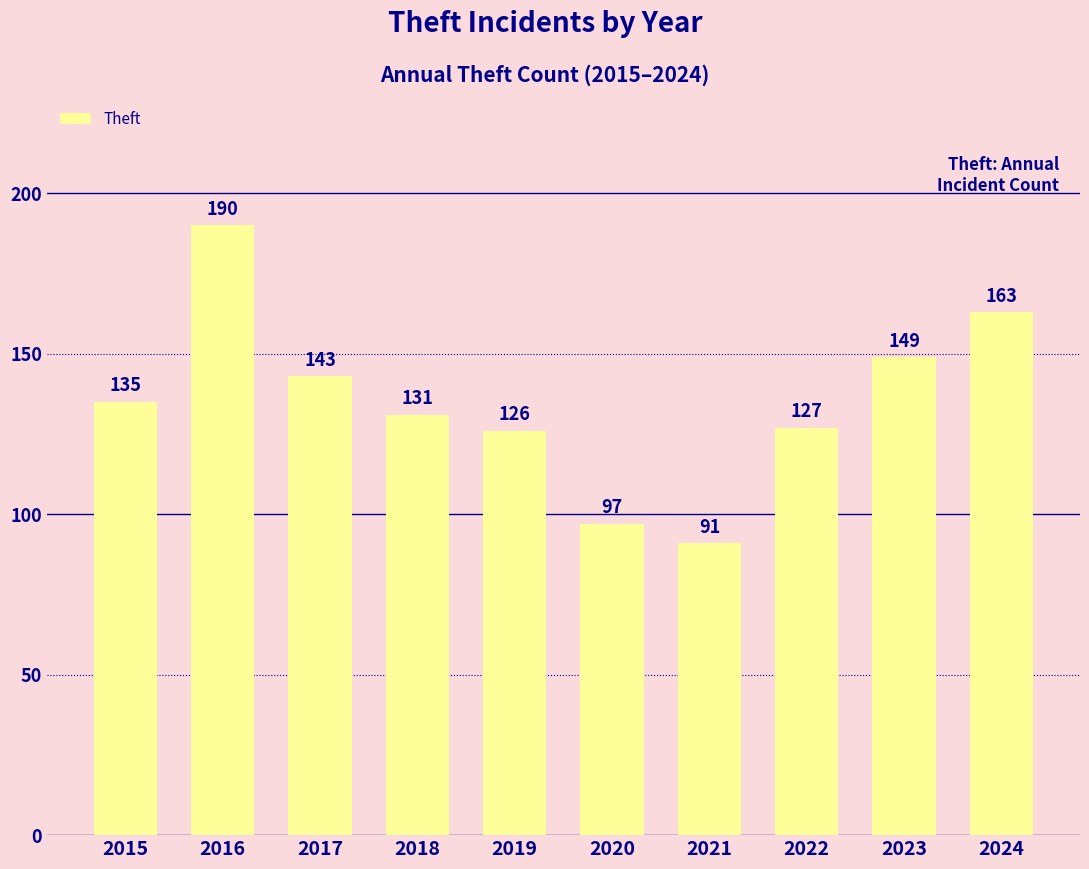

Rank the categories by value from lowest to highest.

2021, 2020, 2019, 2022, 2018, 2015, 2017, 2023, 2024, 2016